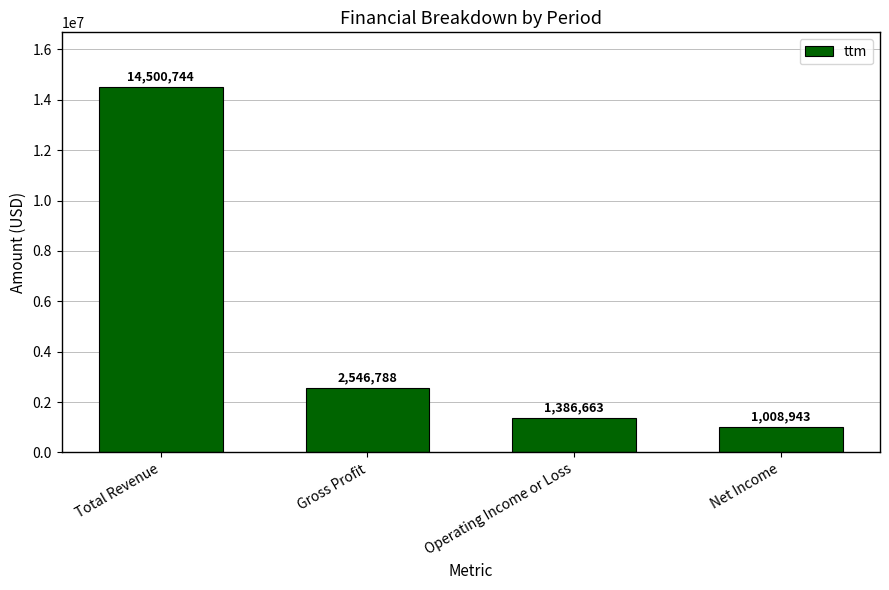

What is the maximum value shown in the chart?

14500744